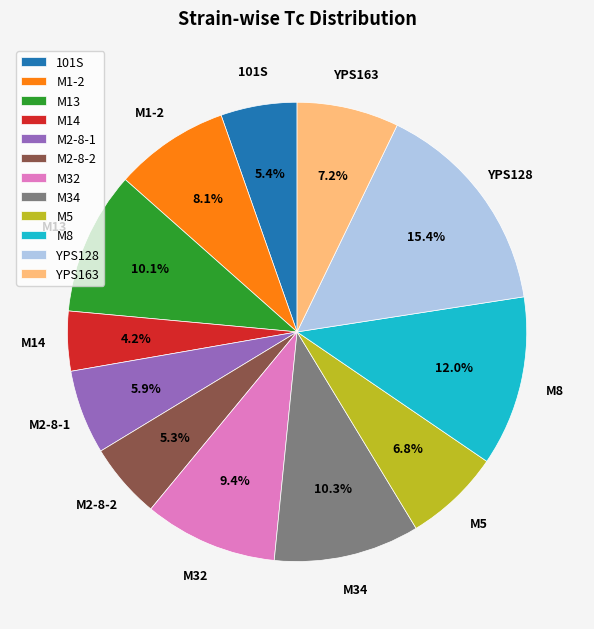

Which slice is the largest?

YPS128